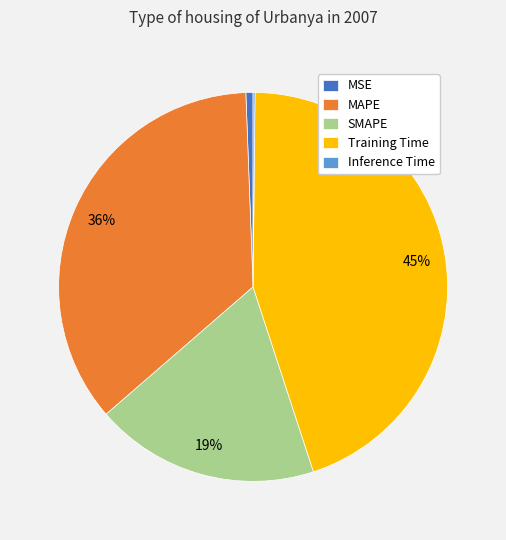

Does MAPE represent more than half of the total?

No